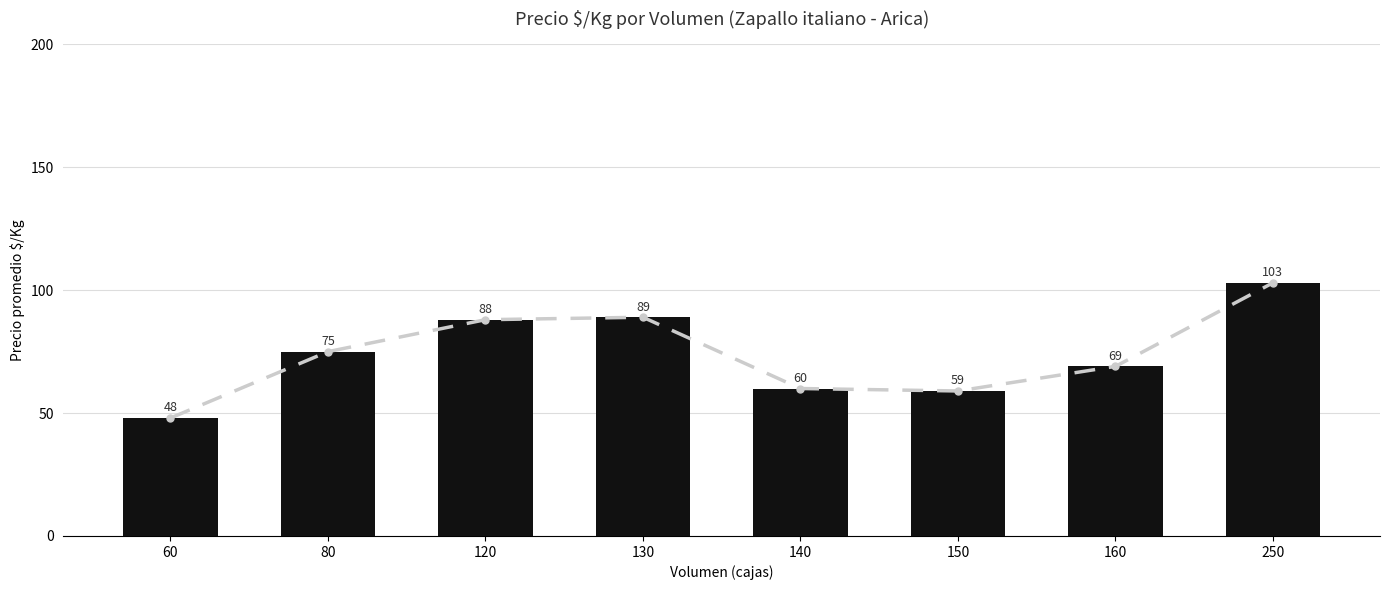

What is the minimum value shown in the chart?

48